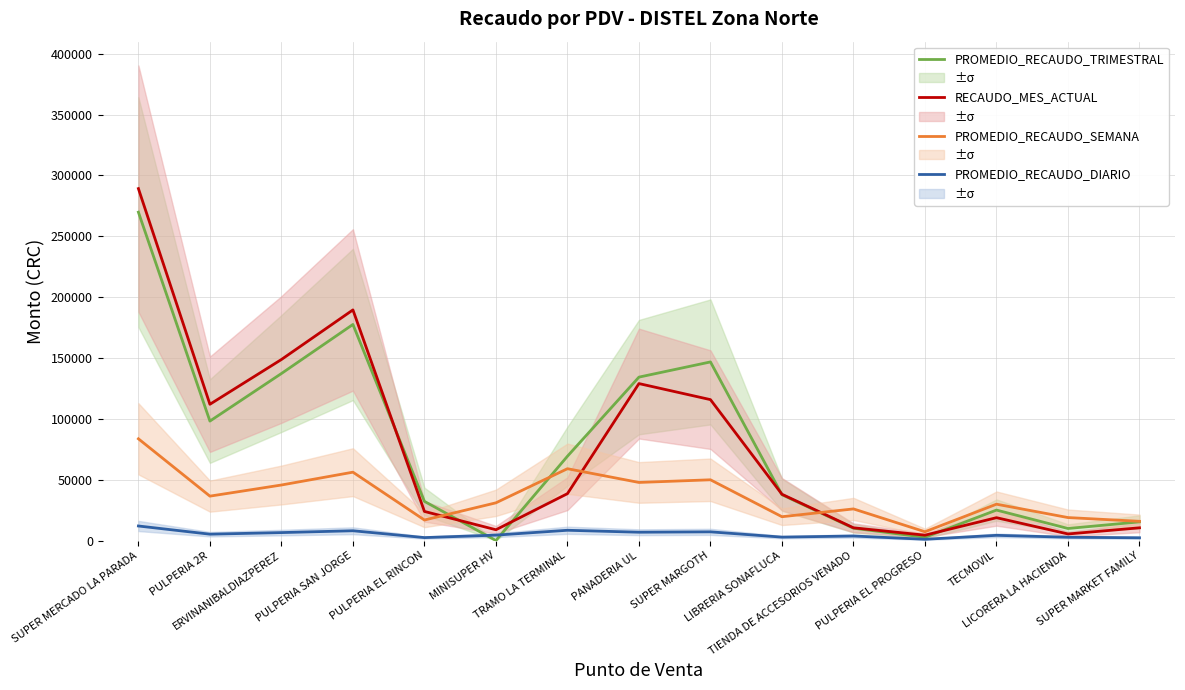

Between which two adjacent categories do PROMEDIO_RECAUDO_DIARIO and PROMEDIO_RECAUDO_TRIMESTRAL first intersect?

PULPERIA EL RINCON and MINISUPER HV